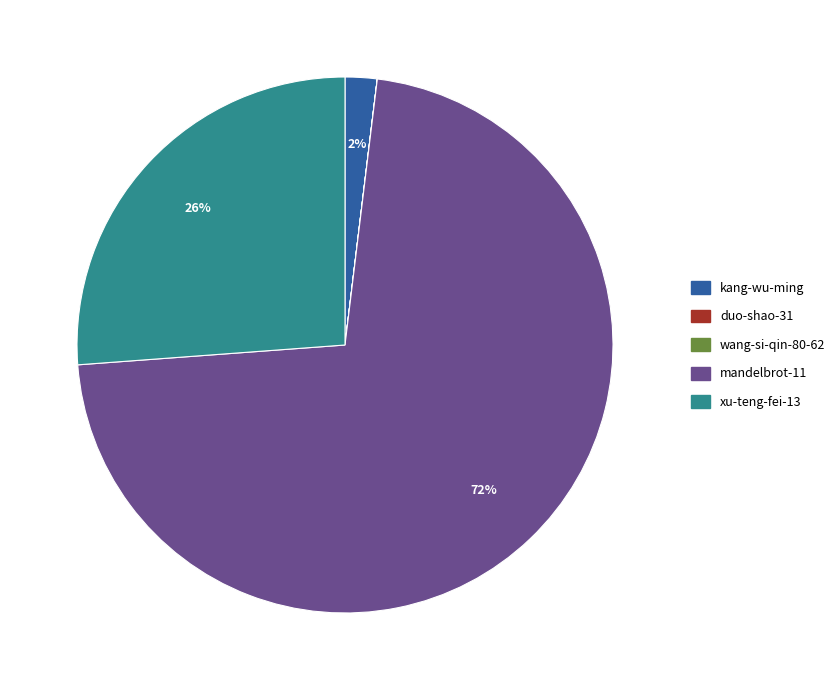

To the nearest percent, what percentage of the pie is kang-wu-ming?

2%